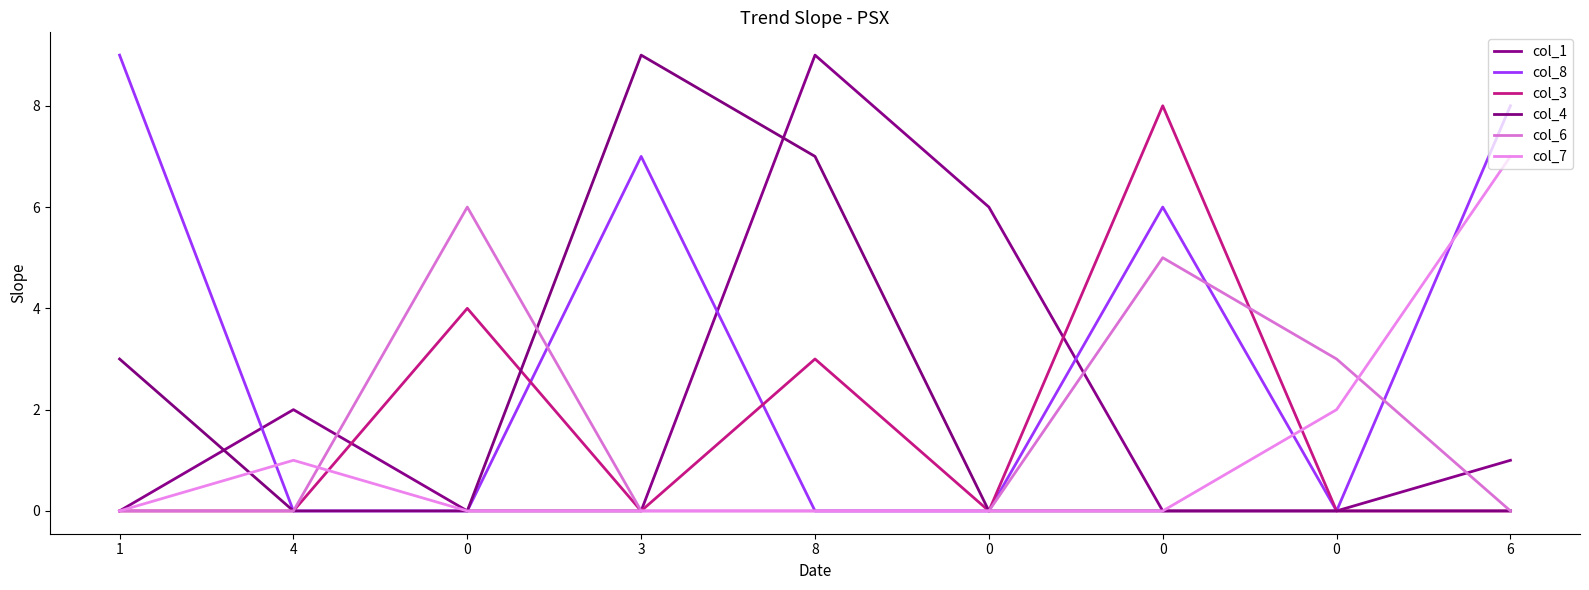

Which series has the widest spread of values?

col_1